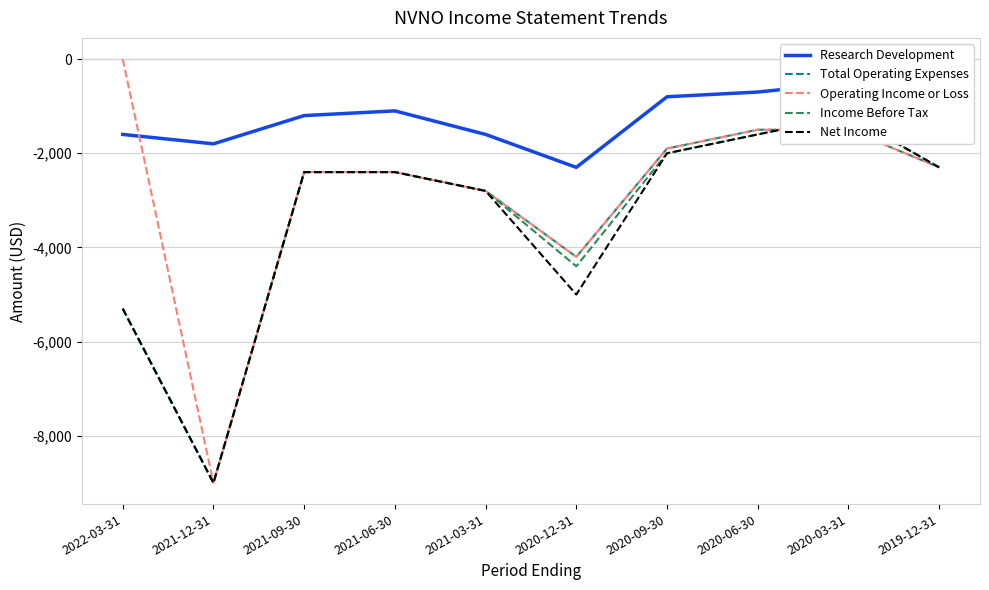

Between 2021-09-30 and 2019-12-31, which series saw the biggest shift?

Research Development